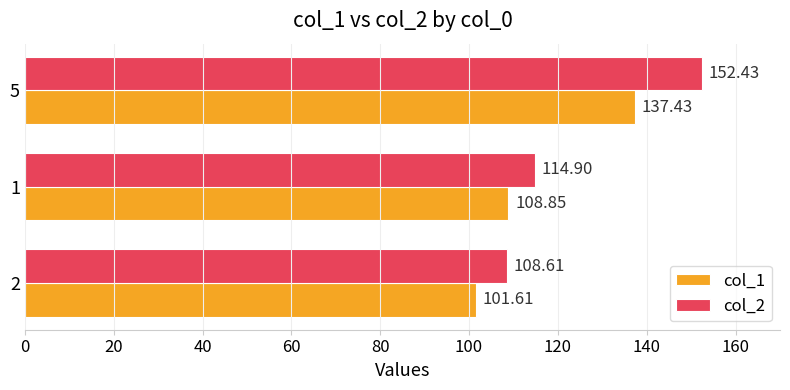

At which category does the chart reach its peak across all series?

5